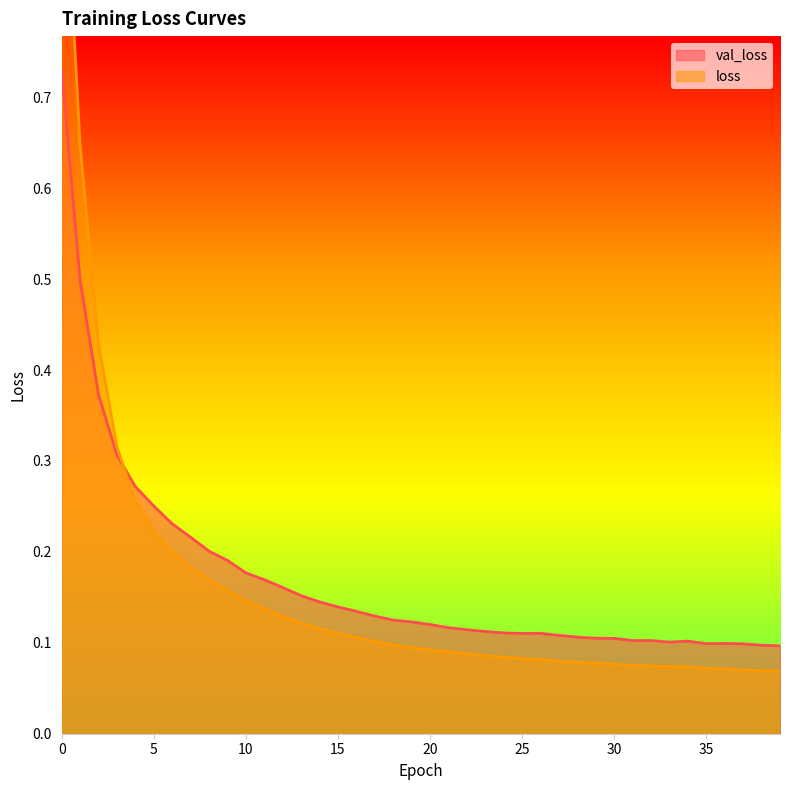

How many lines are shown in the chart?

2